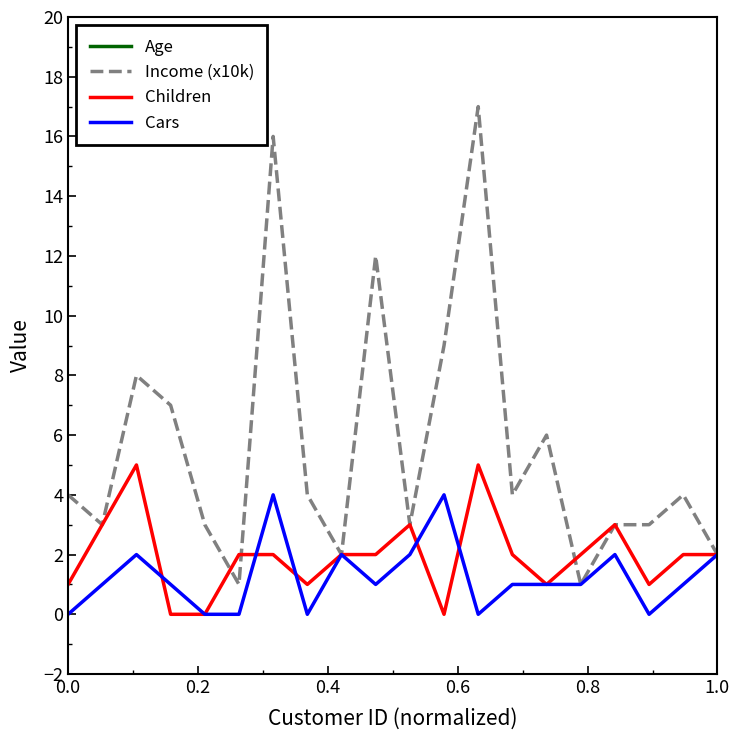

What is the value of the Age point at the 14th from the left?

35